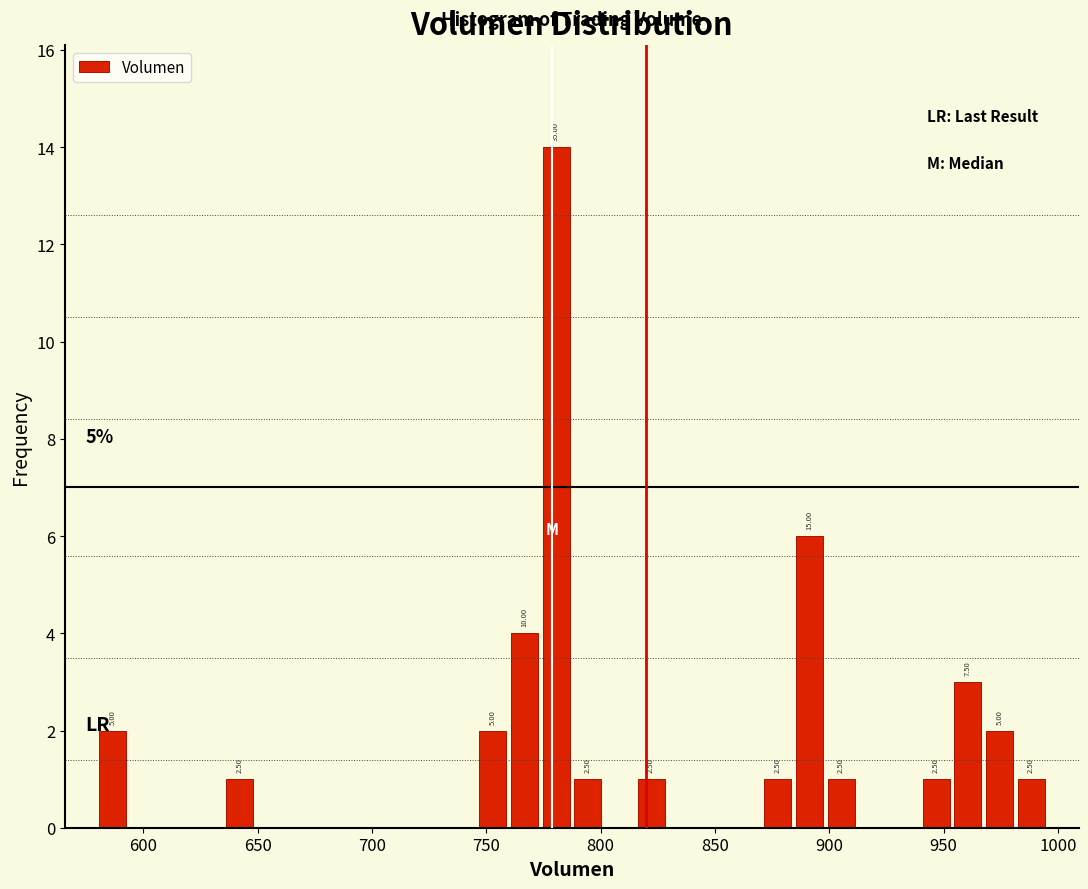

Around what value on the x-axis is the tallest bar? Give the approximate position of its centre, as read against the axis.

780